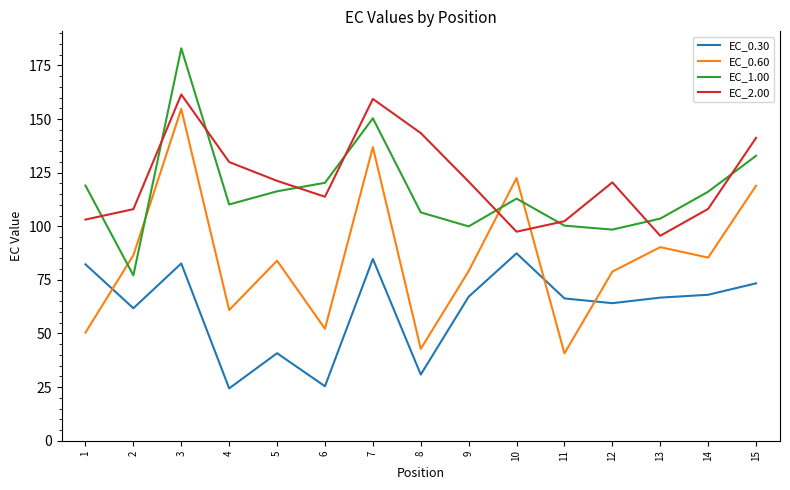

Which series has the largest total across all categories?

EC_2.00